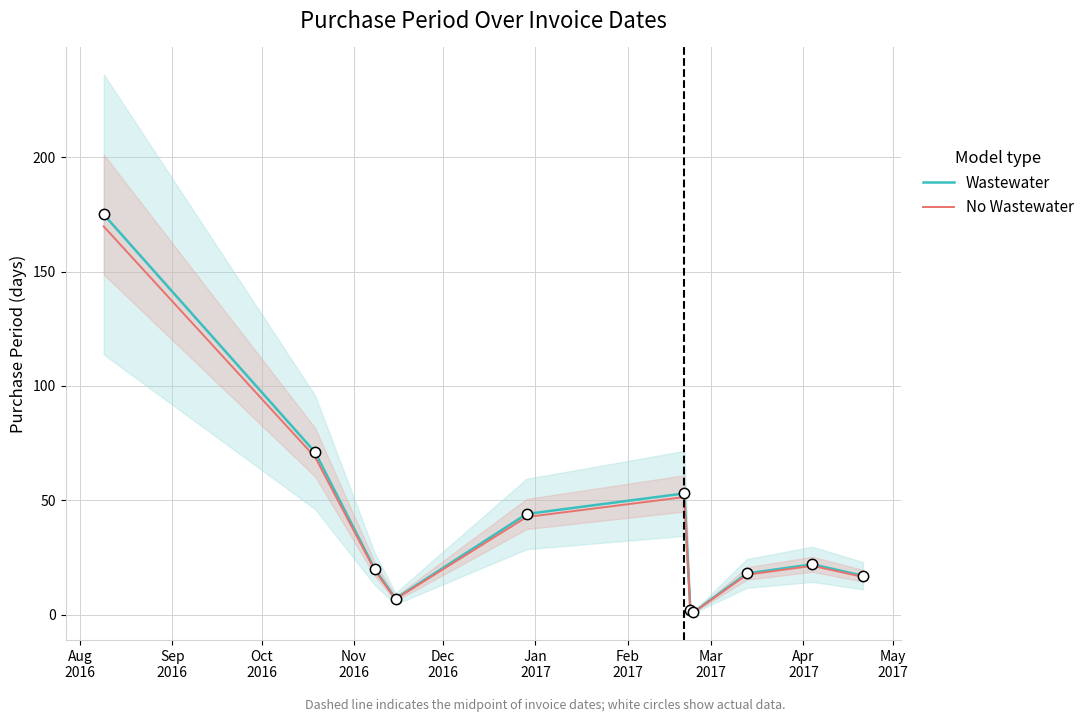

Is the value of No Wastewater at Apr
2017 greater than the value of Wastewater at Jan
2017?

No